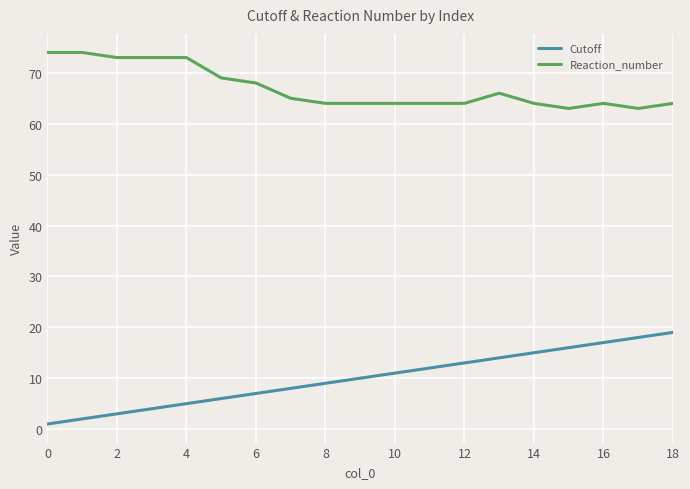

Rank the series by their average value, from highest to lowest.

Reaction_number, Cutoff